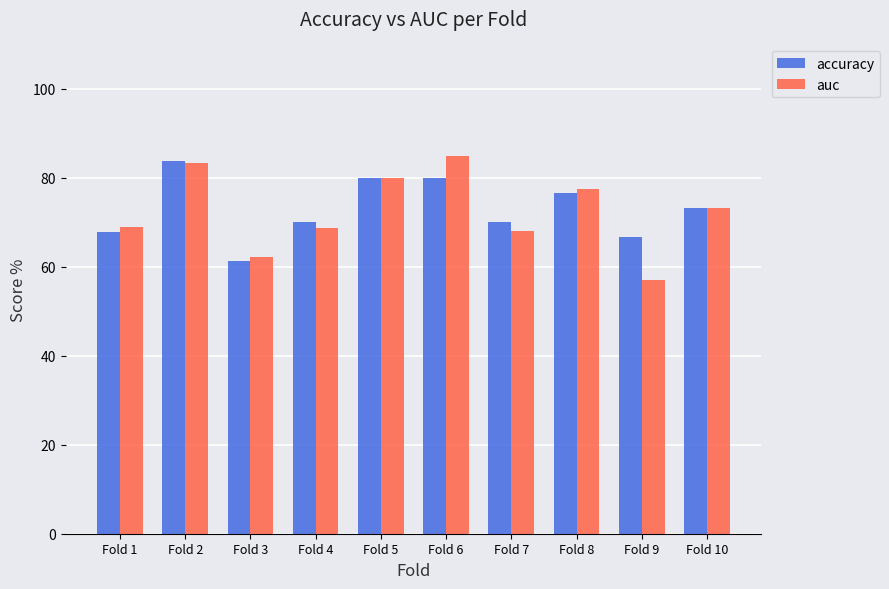

Is it true that accuracy equals 117.8 at Fold 10?

False